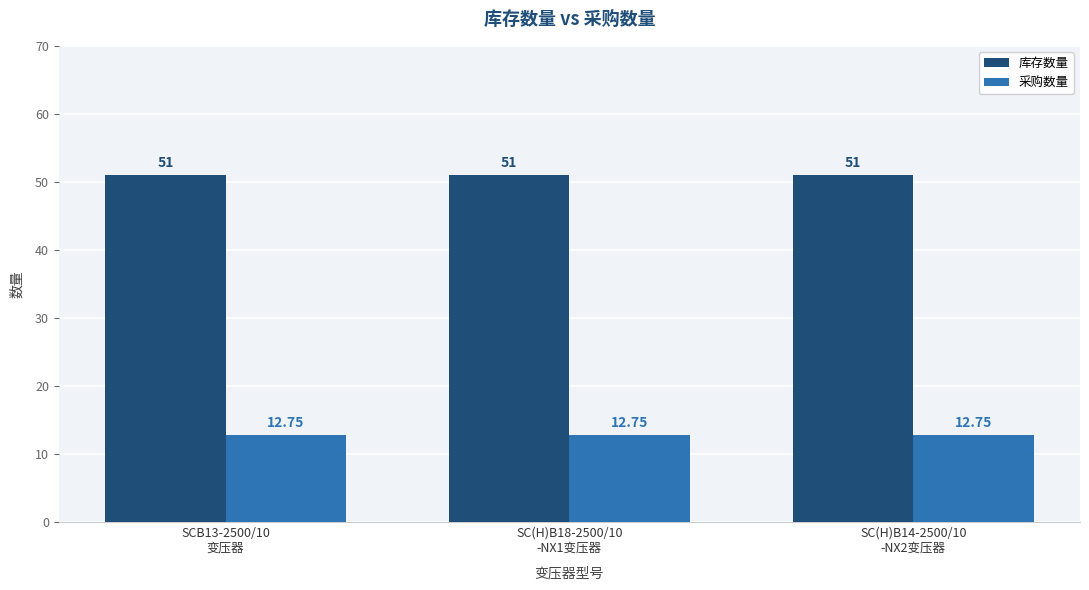

What is the minimum value for 采购数量?

12.8